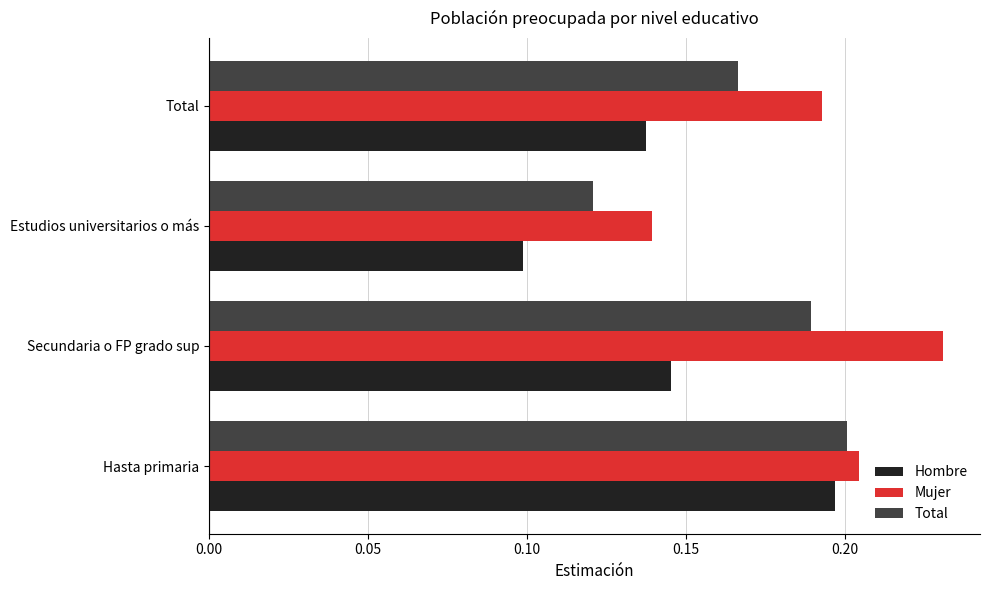

Is the value of Mujer at Hasta primaria greater than the value of Hombre at Total?

Yes